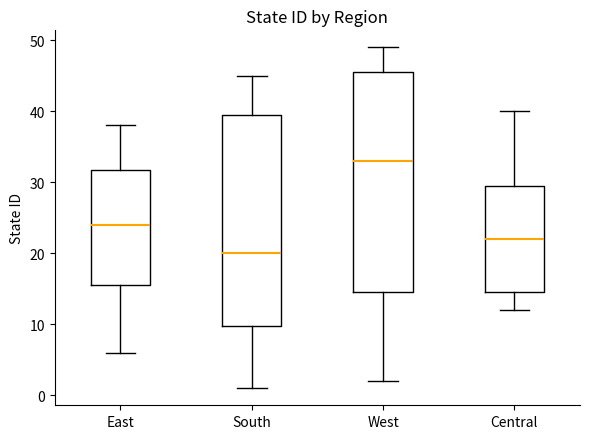

Where is the upper edge of the box for South on the y-axis? The values are not printed on the chart, so give them approximately, as read against the axis.

40